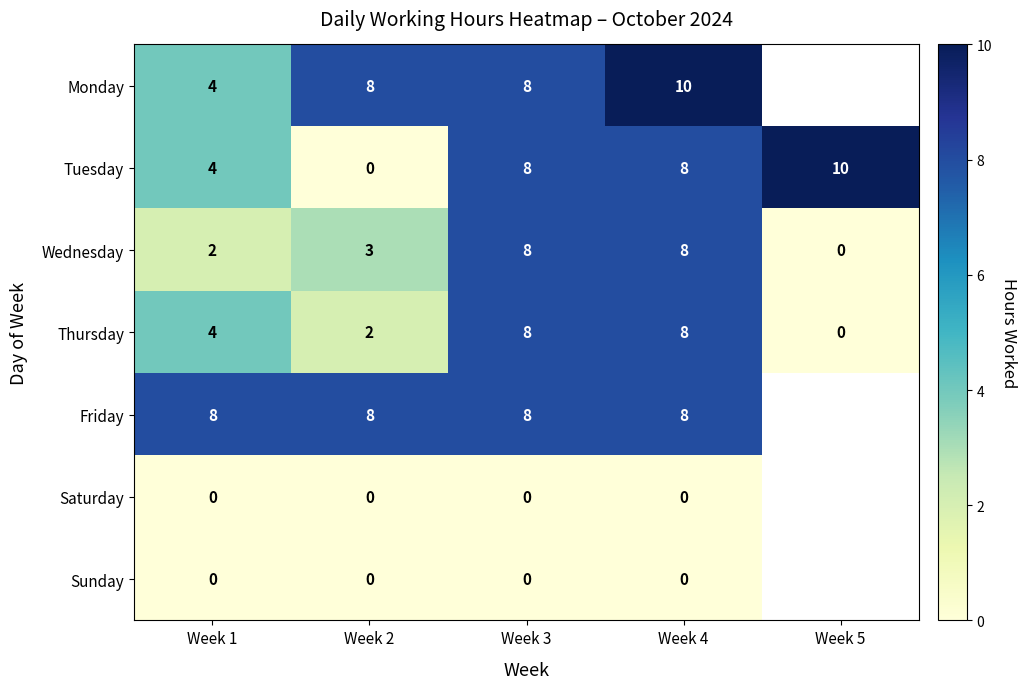

What is the difference between the highest and lowest values at Week 3?

8